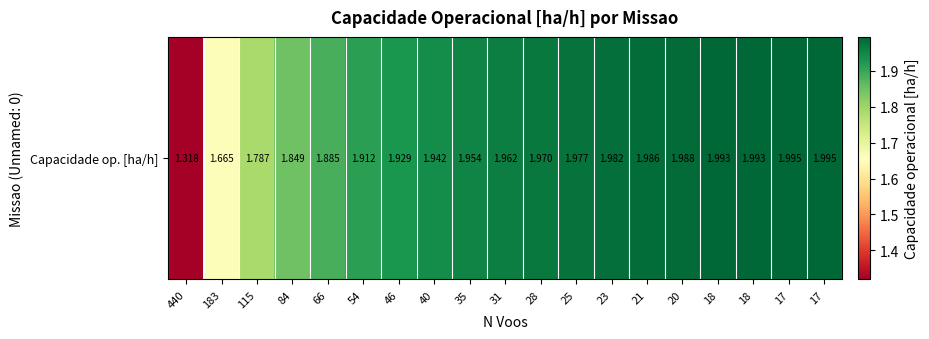

List the labels in order of value, largest first.

17, 17, 18, 18, 20, 21, 23, 25, 28, 31, 35, 40, 46, 54, 66, 84, 115, 183, 440